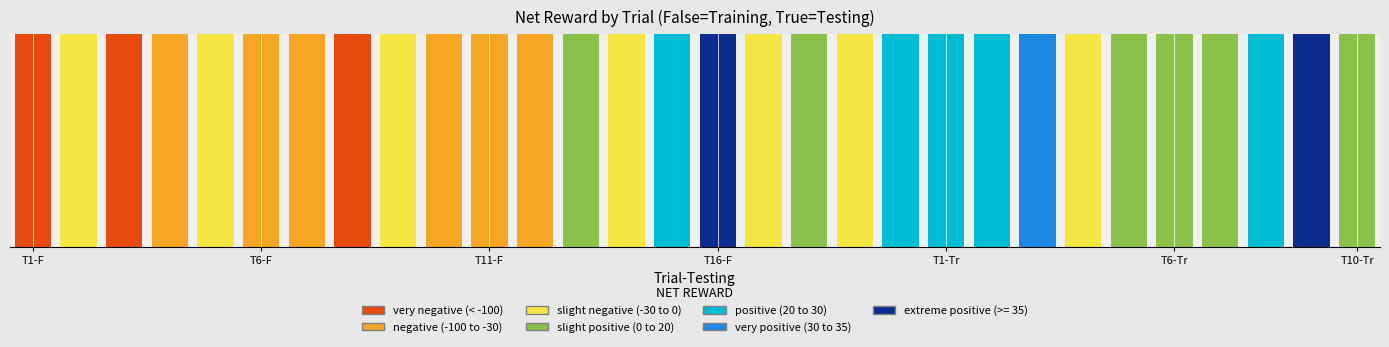

What is the difference between the net_reward values at 5 and 21?

74.2